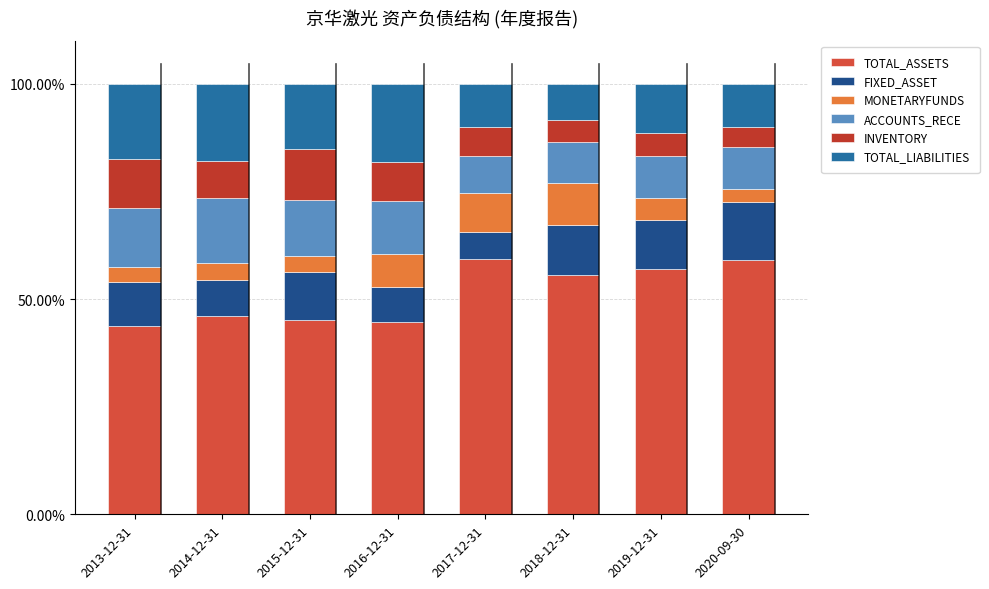

What are all the series names shown in the legend?

TOTAL_ASSETS, FIXED_ASSET, MONETARYFUNDS, ACCOUNTS_RECE, INVENTORY, TOTAL_LIABILITIES